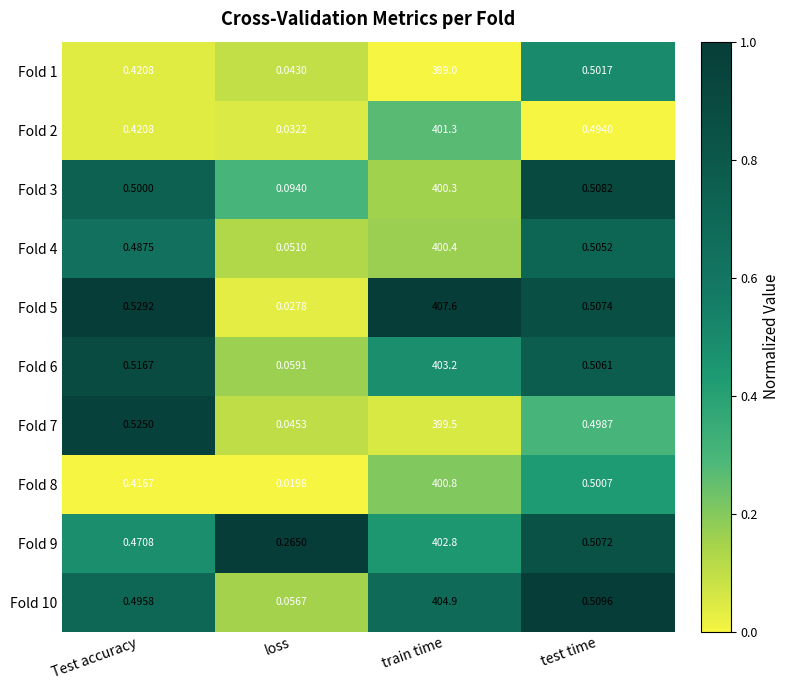

Which category has the lowest value in the Fold 5 series?

loss